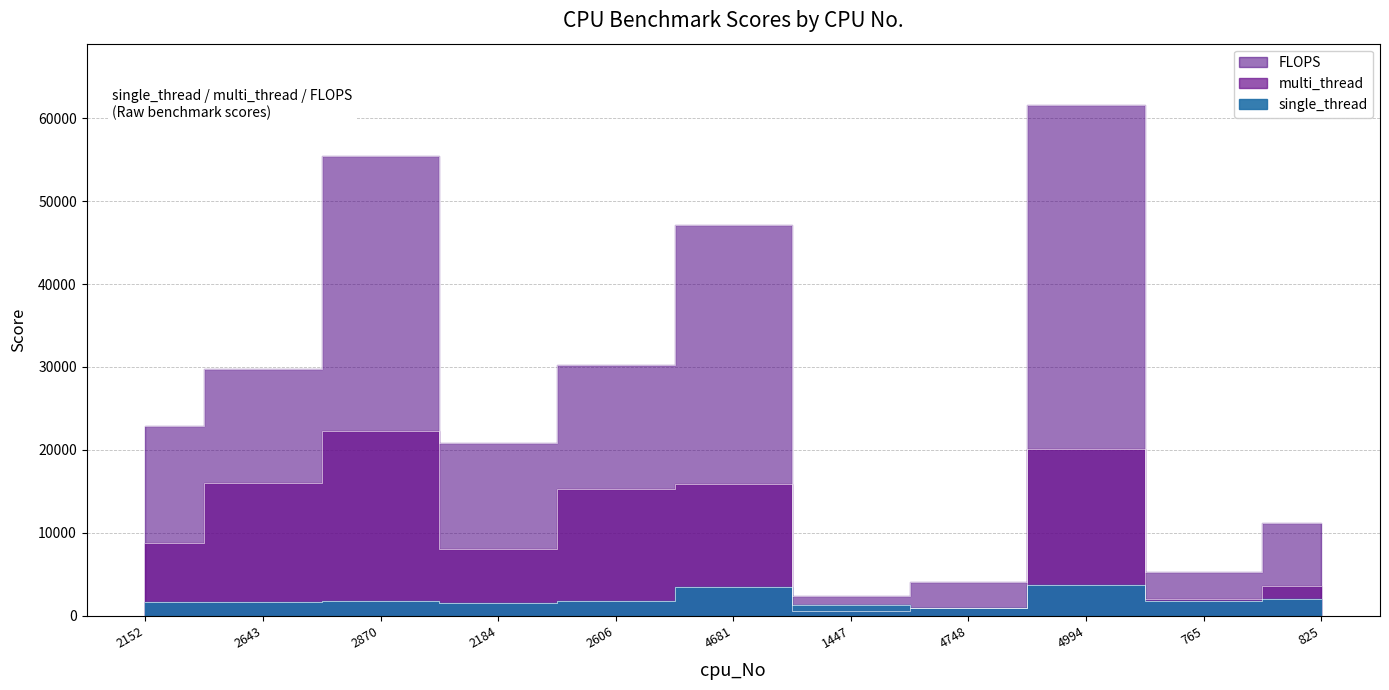

True or false: single_thread has a value of 6229 at 4681.

False